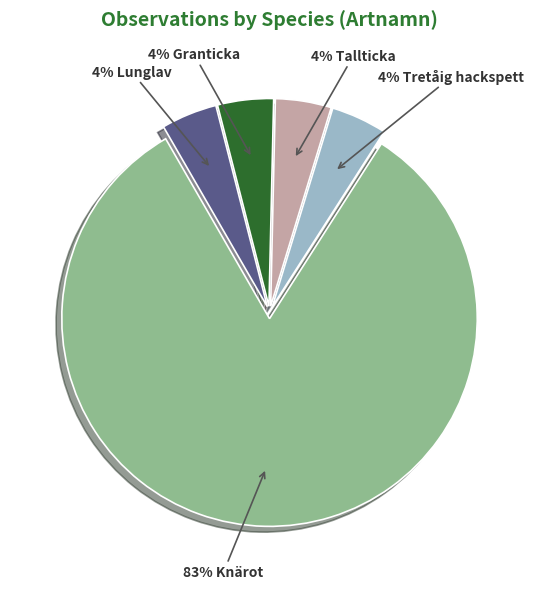

To the nearest percent, what is the average slice percentage?

20%